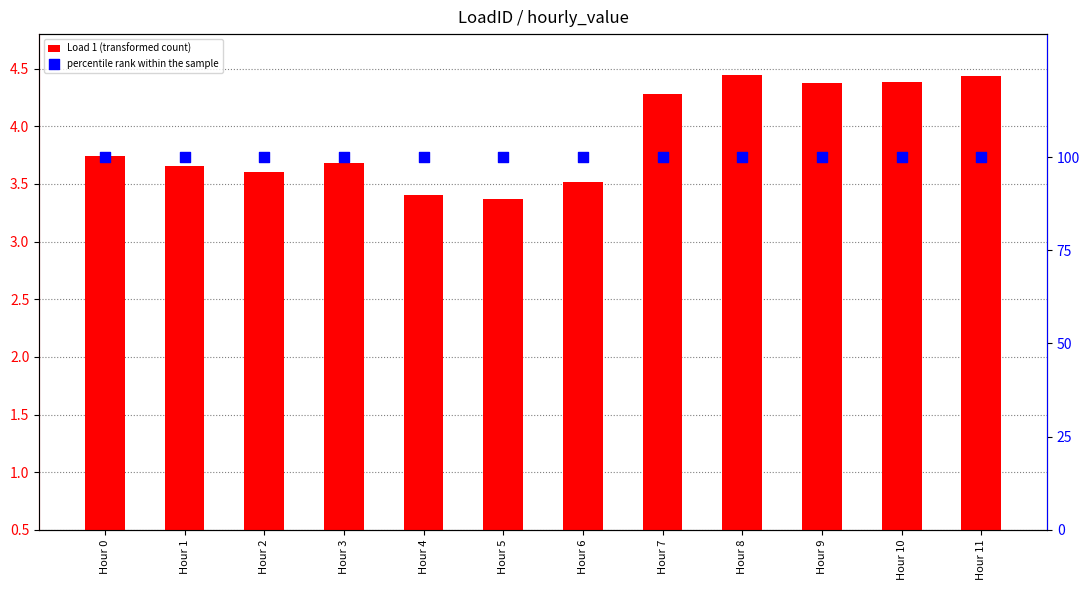

At how many categories does at least one series exceed 4?

5